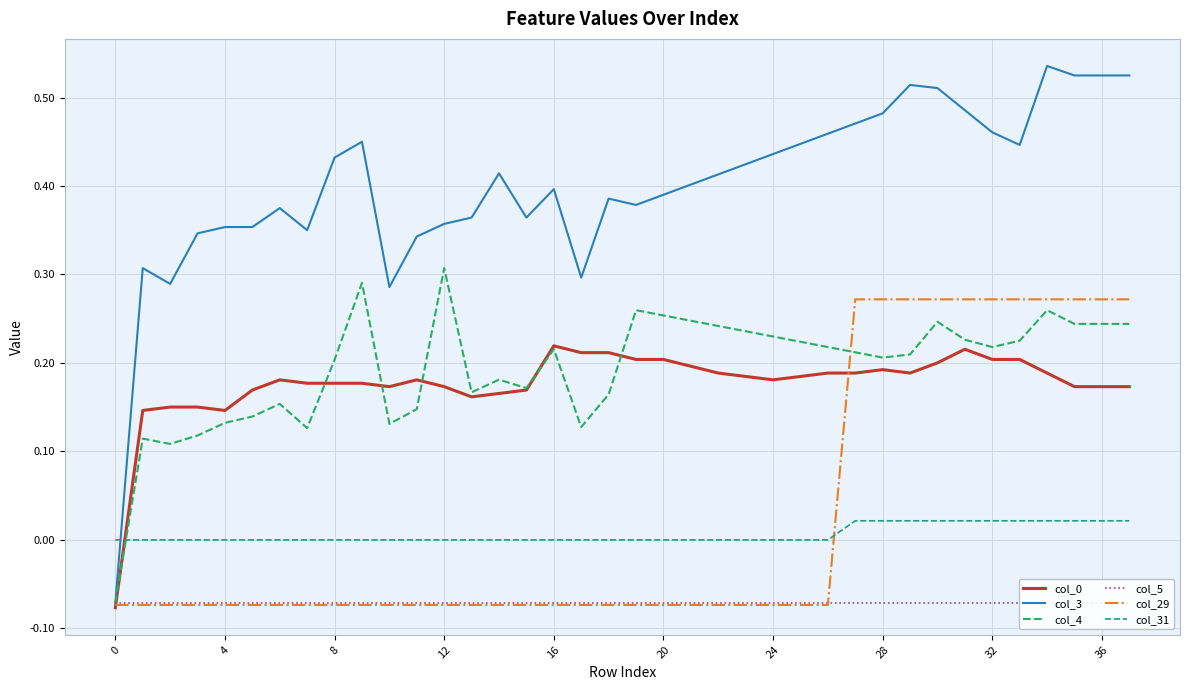

What is the sum of all col_3 values?

15.2